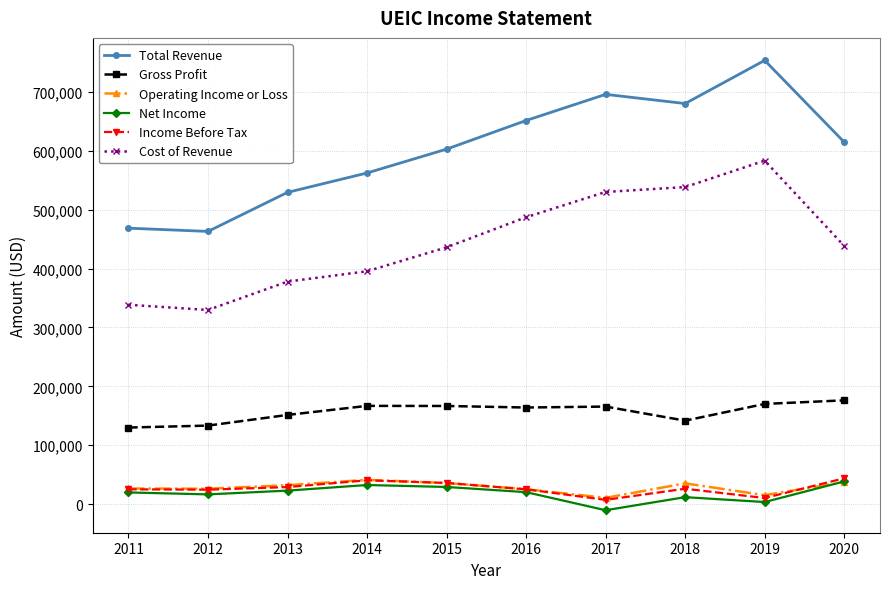

True or false: Operating Income or Loss and Cost of Revenue intersect in this chart.

False